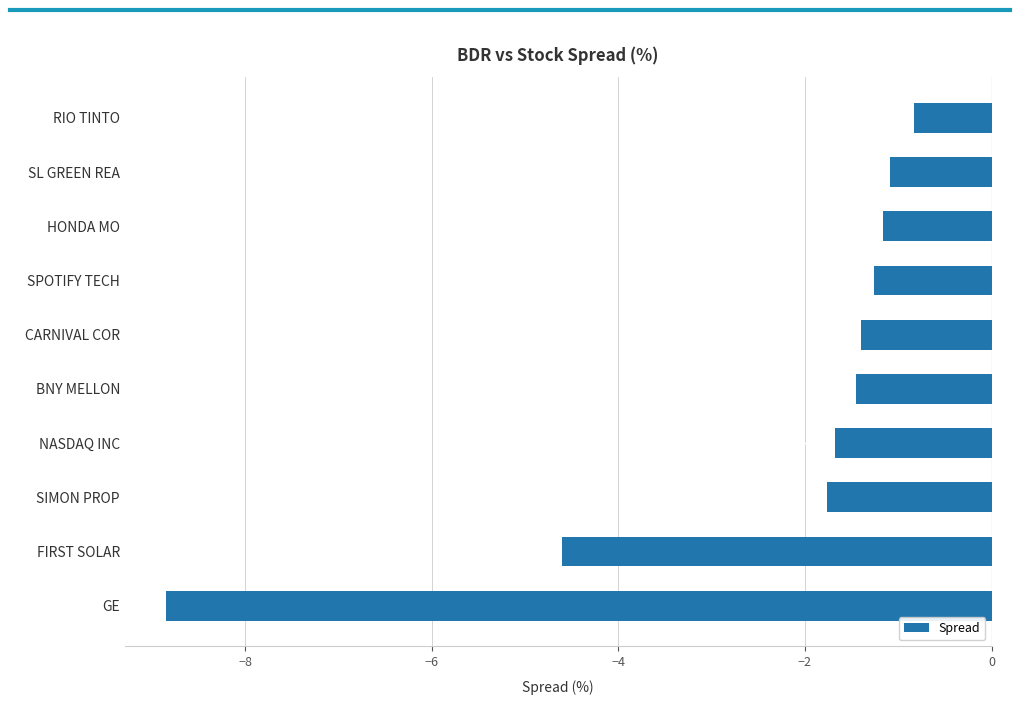

Where is the data nearest to the value -4?

FIRST SOLAR